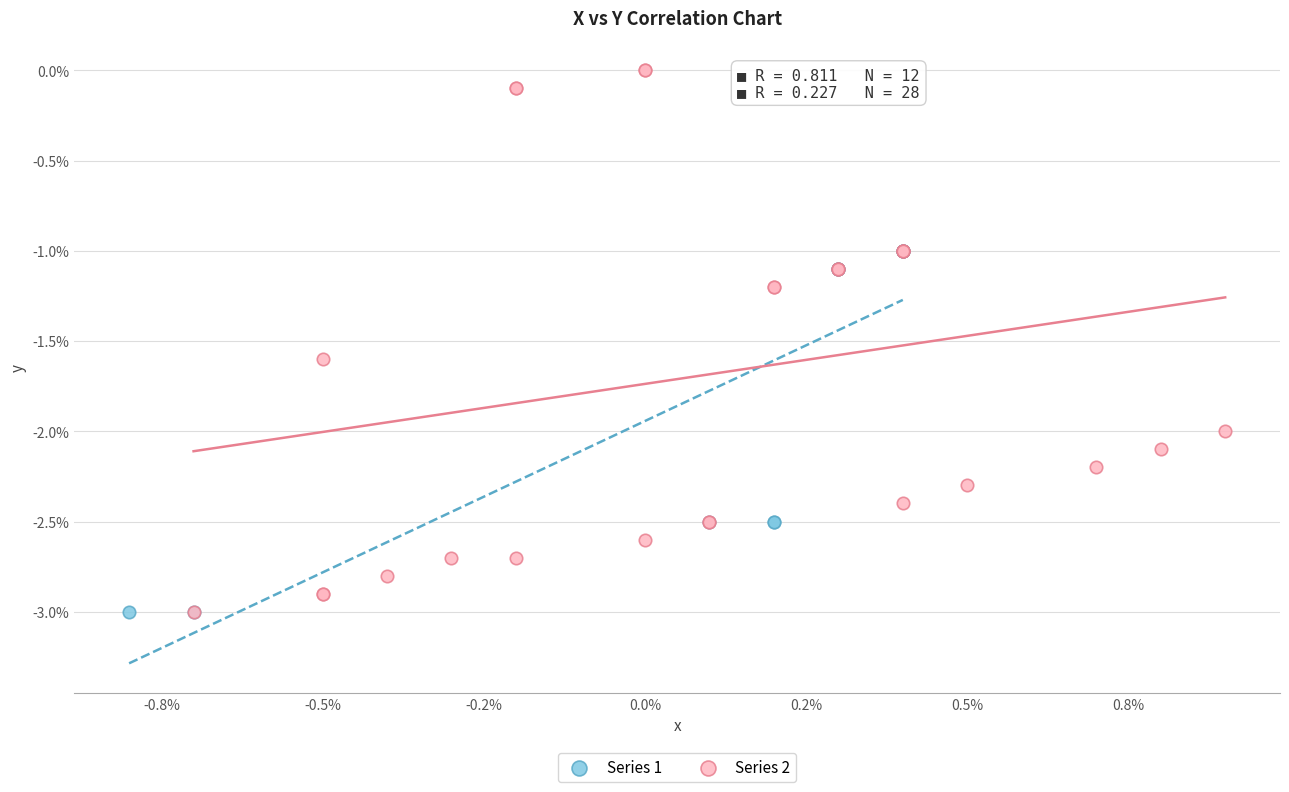

Which series has the widest spread of Y values?

Series 2